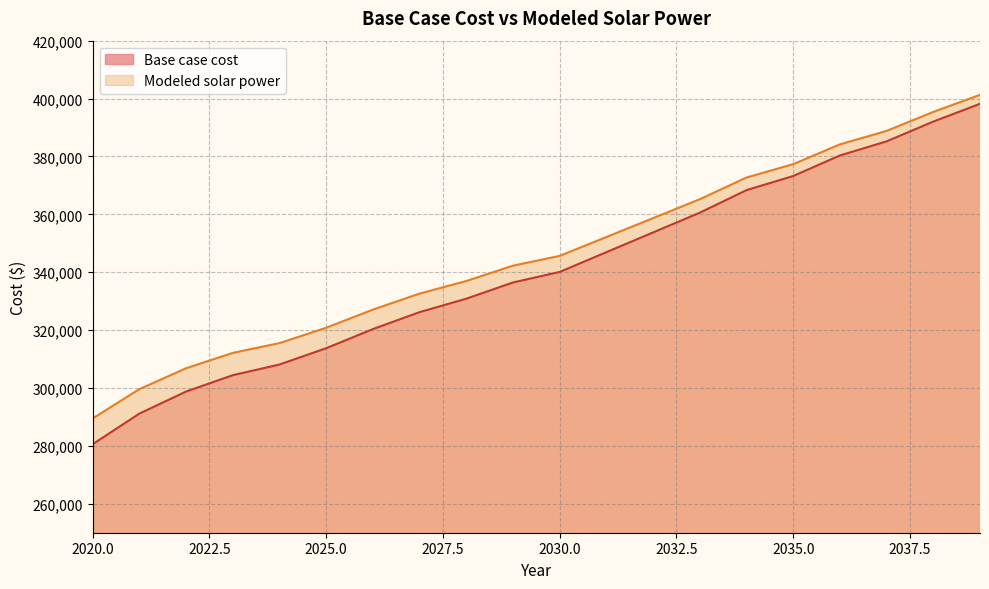

Reading left to right, list all the values displayed in this chart.

Base case cost: 280571.2	291146.9	298768.0	304419.7	308106.5	313742.3	320346.0	326206.0	330843.3	336448.6	340096.3	346917.7	353739.1	360560.5	368356.4	373228.8	380333.3	385209.3	392035.8	398183.1
Modeled solar power: 289472.4	299591.7	306819.4	312121.9	315502.5	320805.0	327066.1	332608.4	336952.4	342254.8	345639.8	352155.7	358678.7	365208.8	372704.0	377330.6	384163.6	388806.0	395373.4	401283.3